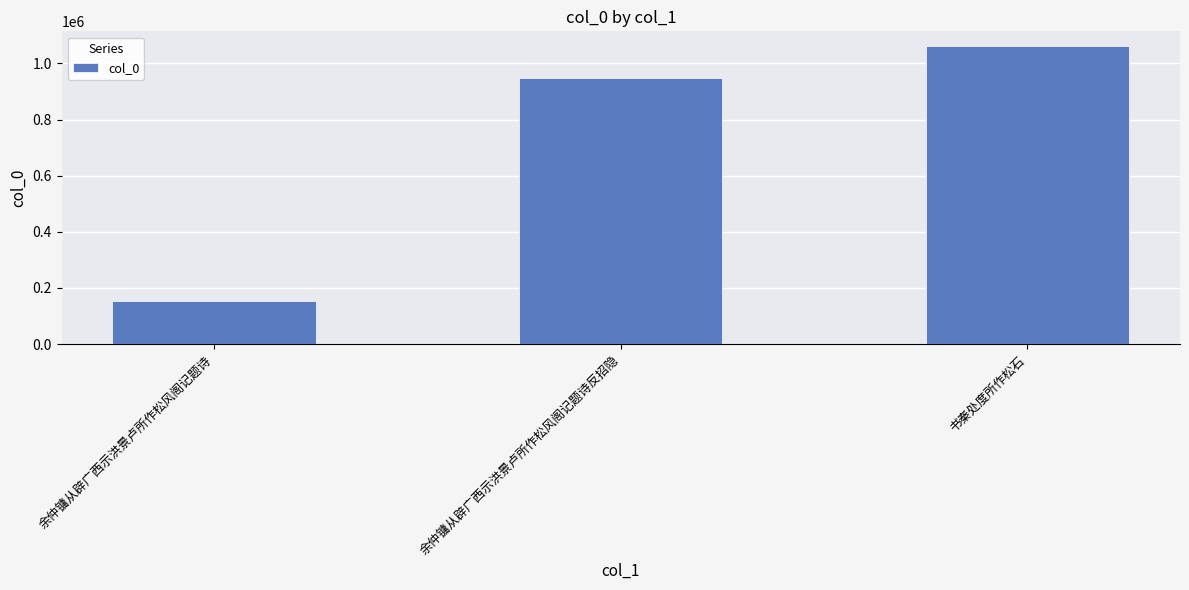

Where is the data nearest to the value 606985?

余仲镛从辟广西示洪景卢所作松风阁记题诗反招隐